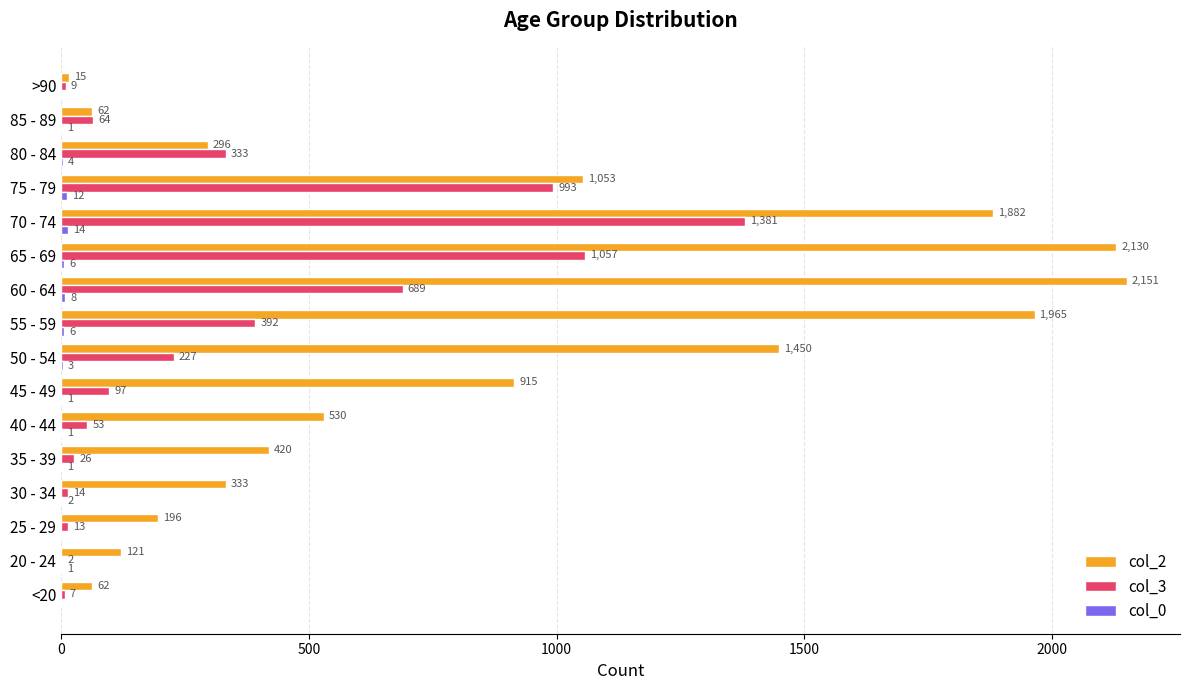

At which label is col_2 closest to 1083?

75 - 79